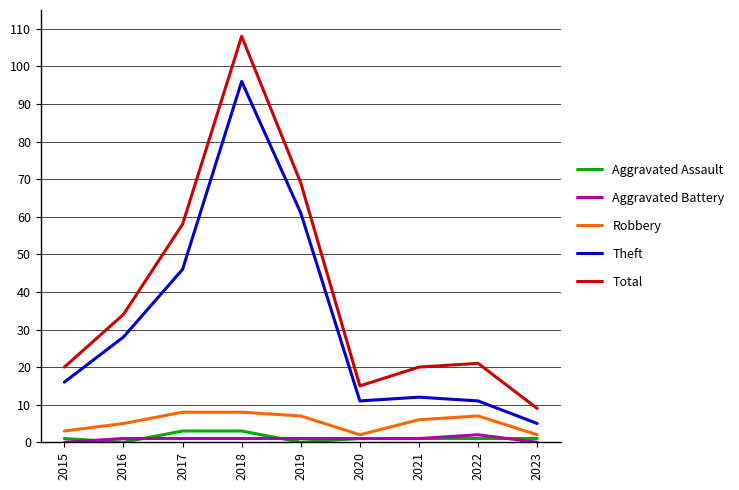

List the series in order of their peak value, lowest first.

Aggravated Battery, Aggravated Assault, Robbery, Theft, Total